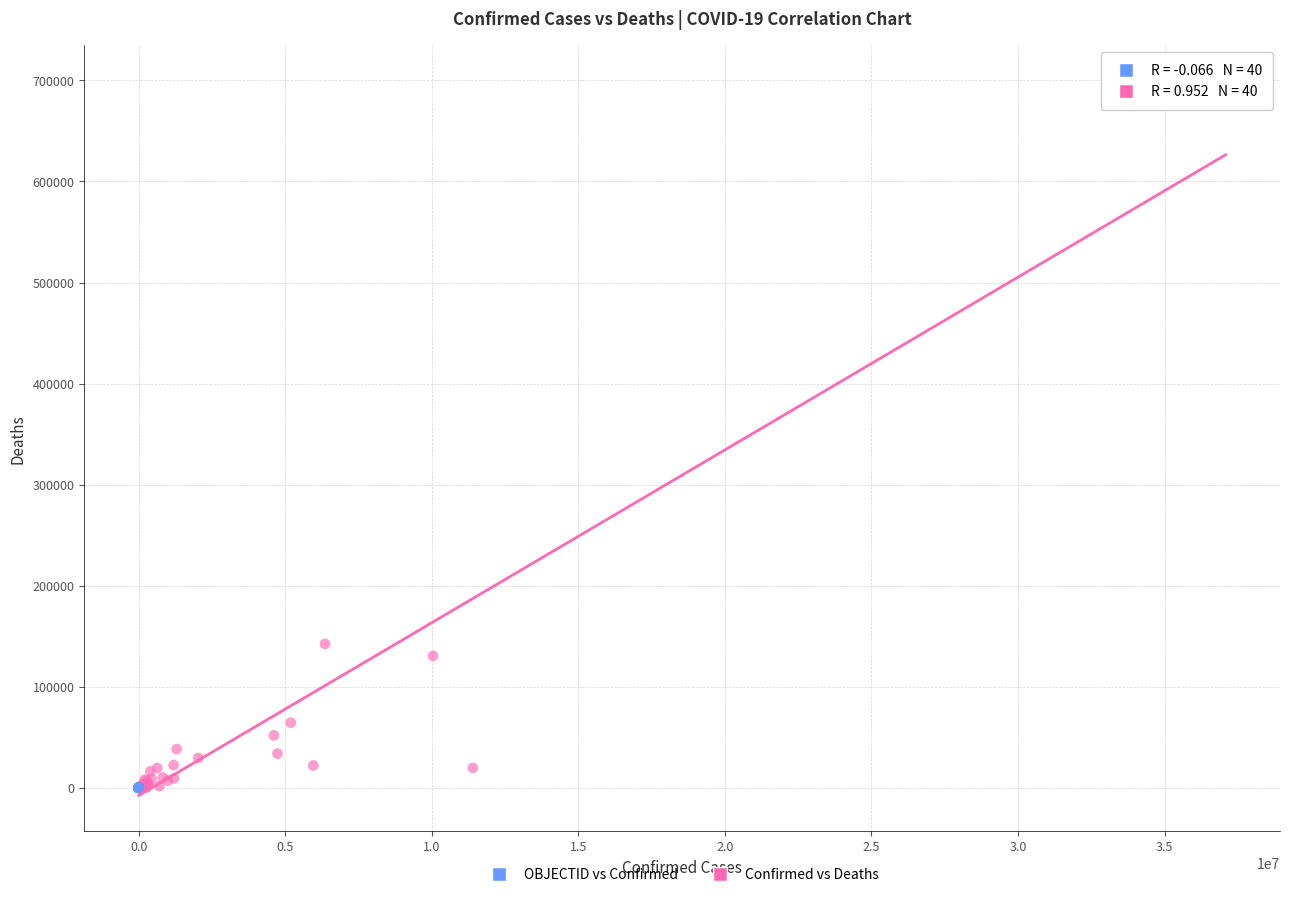

Which series has the widest spread of Y values?

Confirmed vs Deaths